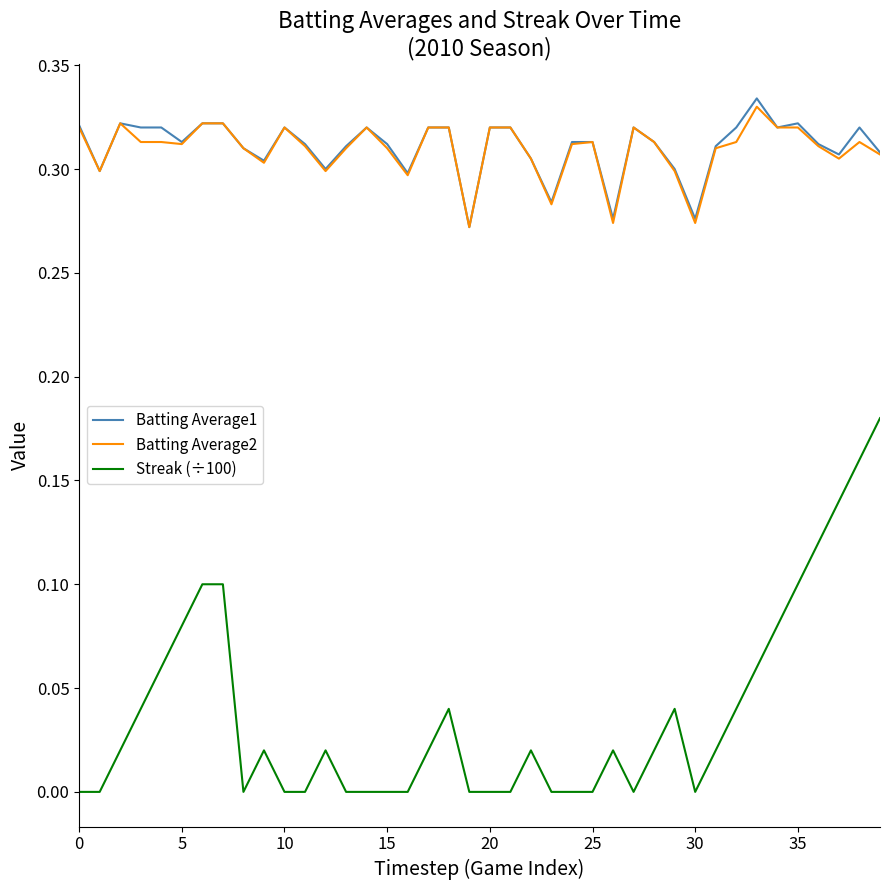

Which series has the largest range (max minus min)?

Streak (÷100)